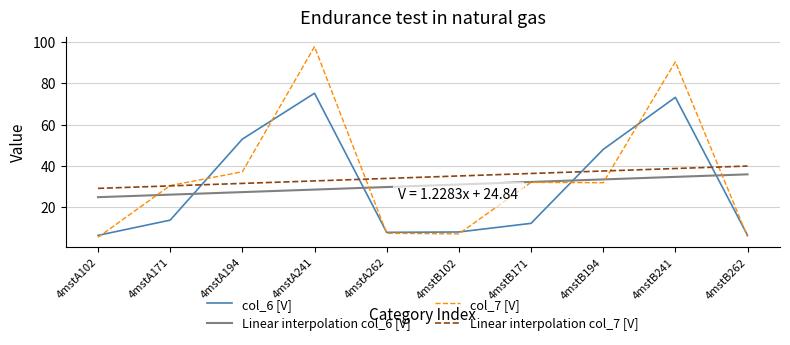

True or false: col_7 has a value of 37.1 at 4mstA194.

True